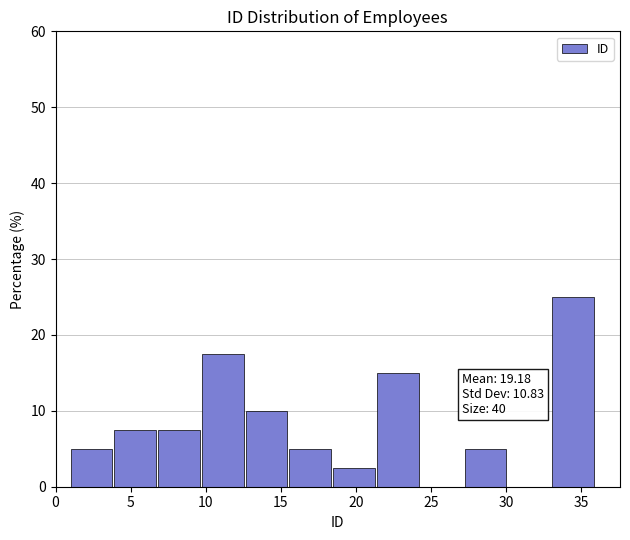

Which range on the x-axis has the tallest bar?

33.0 to 36.0